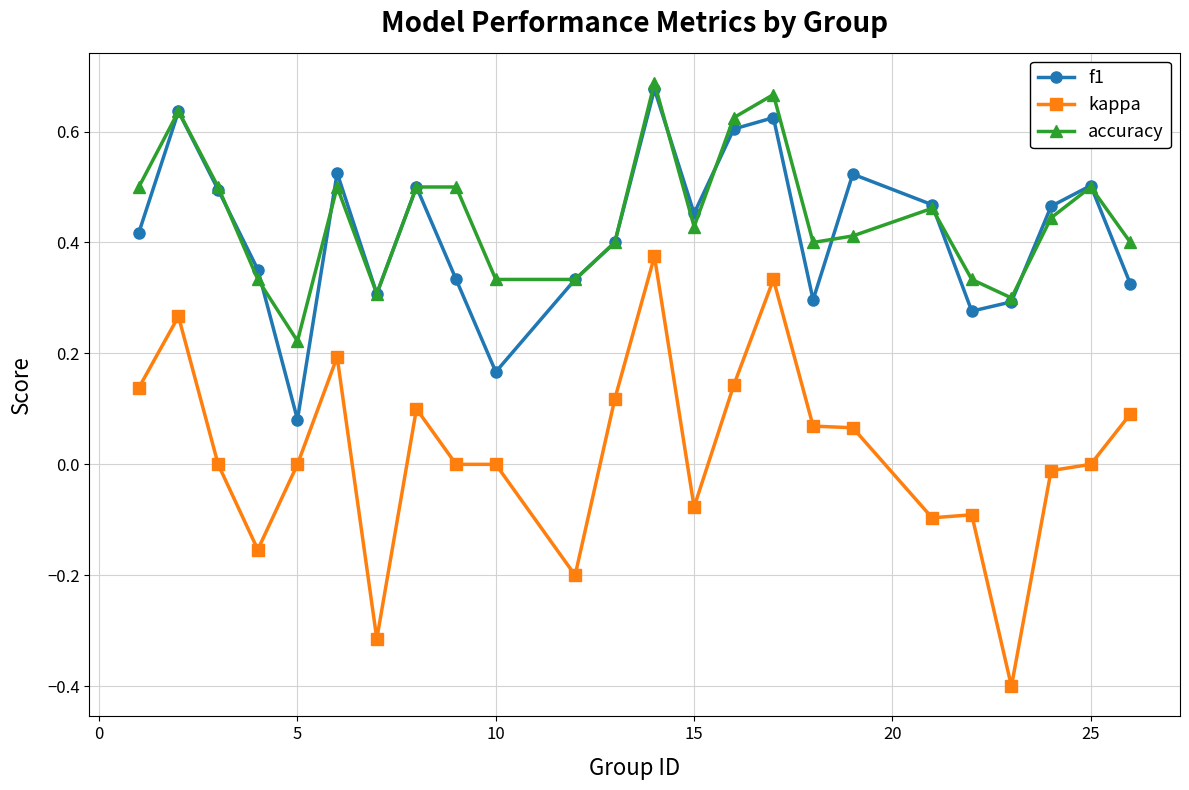

What is the smallest value displayed?

-0.4